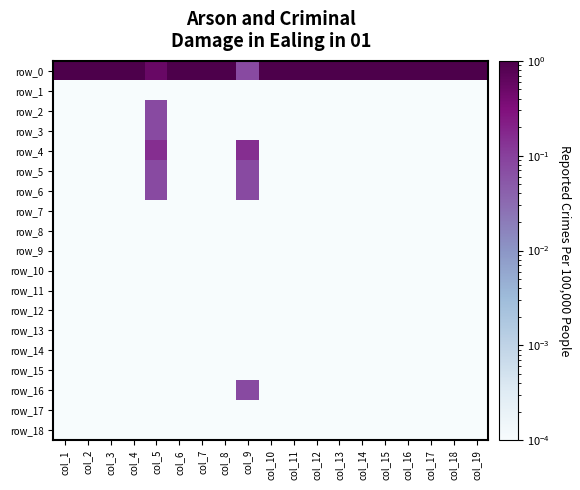

The row_0 series shows 1.0 at col_16. True or false?

True